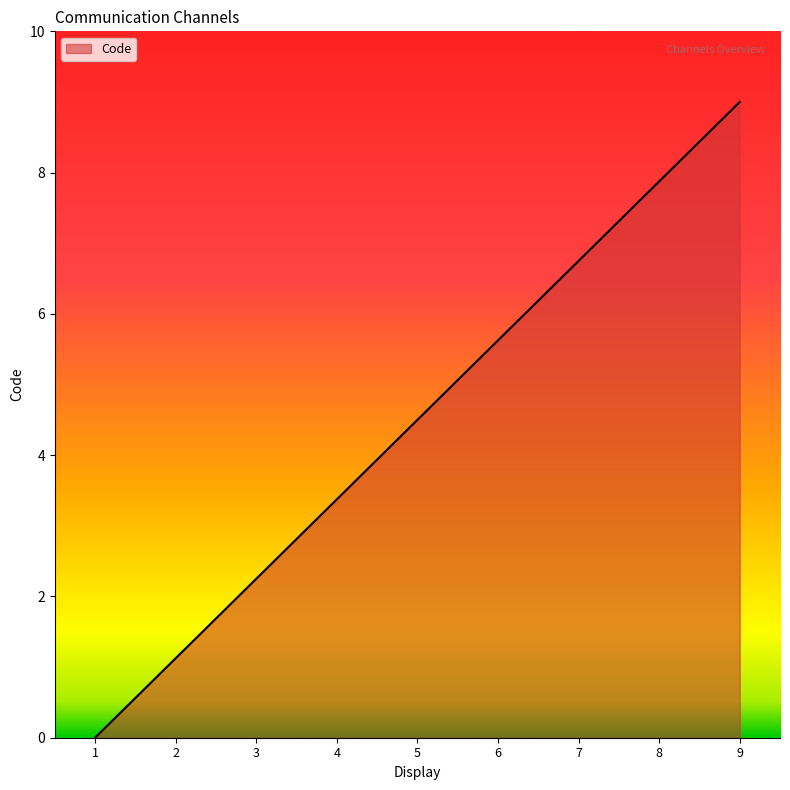

What is the ratio of the value at 3 to the value at 5?

0.5